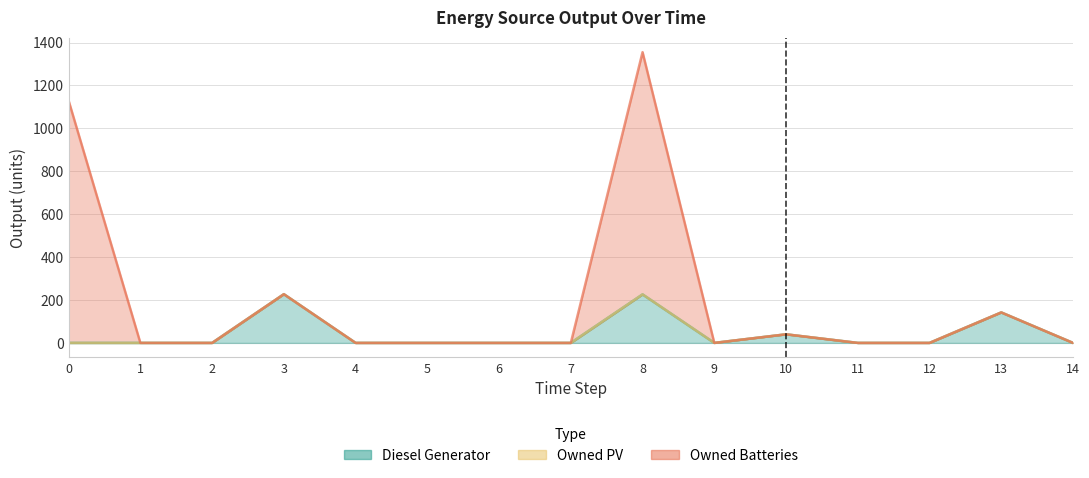

Is the value of Owned Batteries at 6 greater than the value of Diesel Generator at 12?

No